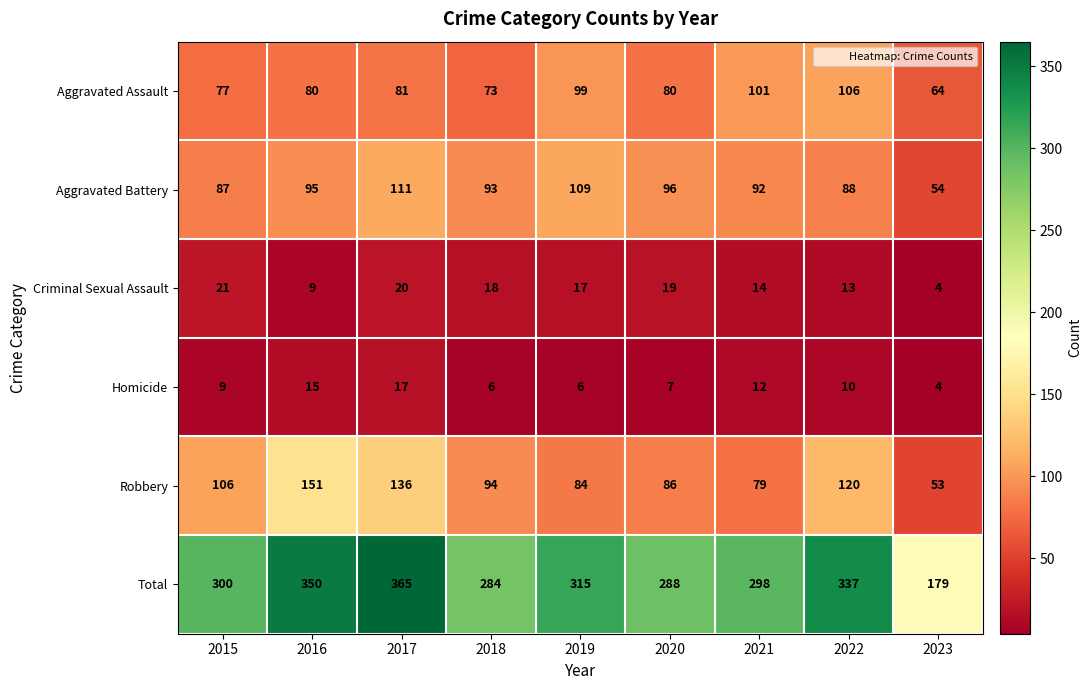

The value of Criminal Sexual Assault at 2017 is 20. True or false?

True